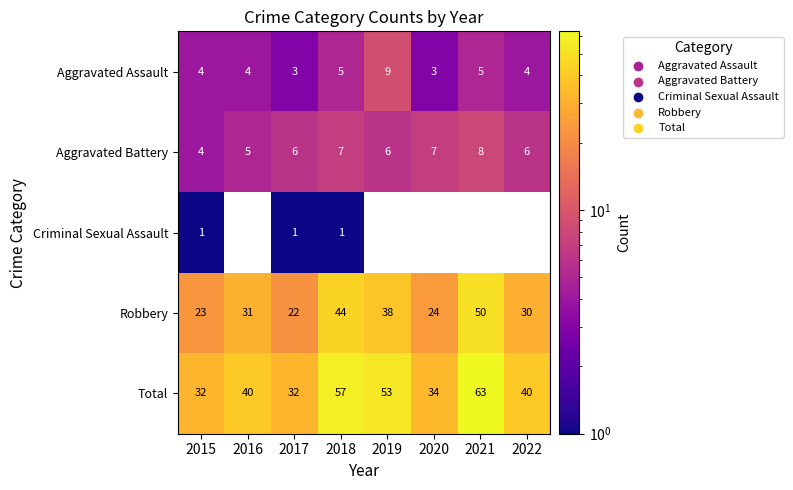

Rank the series at 2018 from highest to lowest value.

Total, Robbery, Aggravated Battery, Aggravated Assault, Criminal Sexual Assault